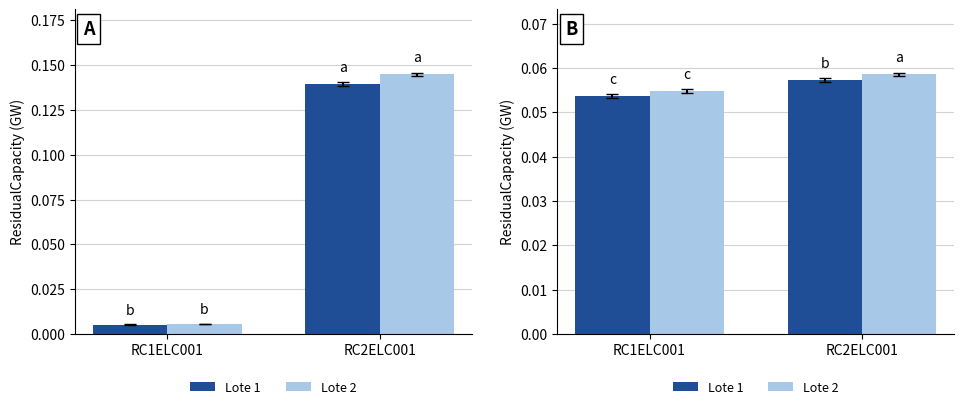

The Lote 1 series shows 0.0 at RC1ELC001. True or false?

False